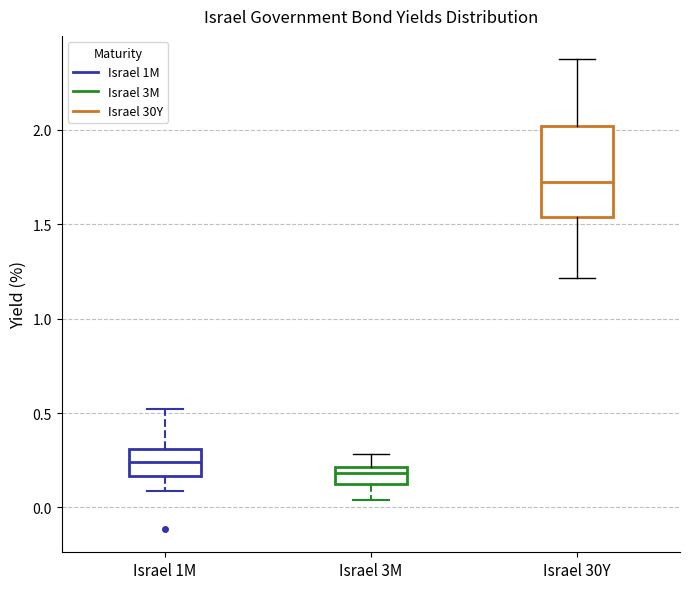

Reading left to right, transcribe this box plot: for each box, give where its median line is, the range the box spans, and where its two whiskers end, as read against the y-axis. The values are not printed on the chart, so give them approximately, as read against the axis.

Israel 1M: median 0.25, box 0.15 to 0.30, whiskers 0.10 to 0.50
Israel 3M: median 0.20 (just below the box's upper edge), box 0.10 to 0.20, whiskers 0.05 to 0.30
Israel 30Y: median 1.70, box 1.55 to 2.00, whiskers 1.20 to 2.35